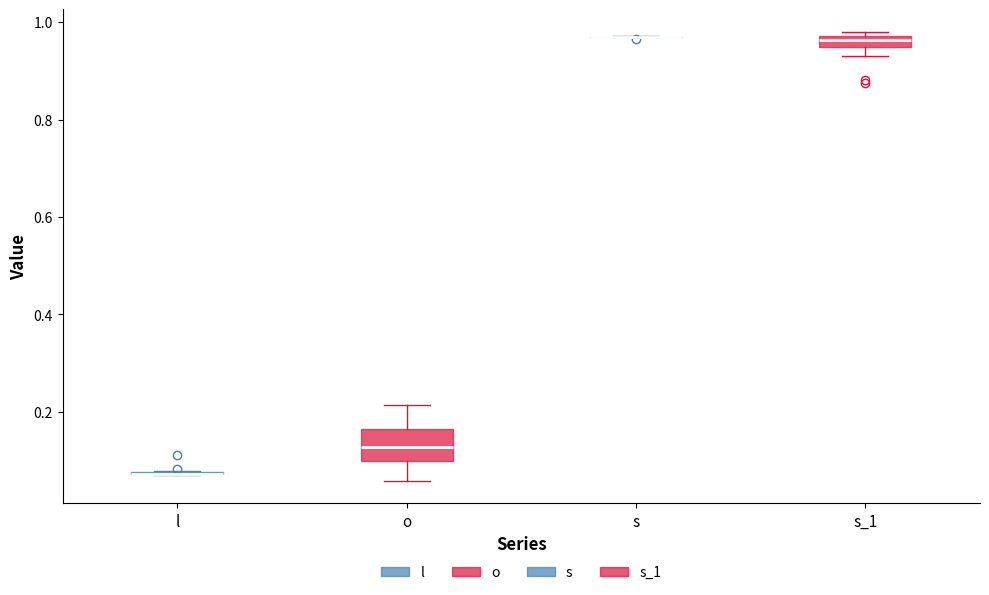

Which box is the tallest, from its lower edge to its upper edge?

o